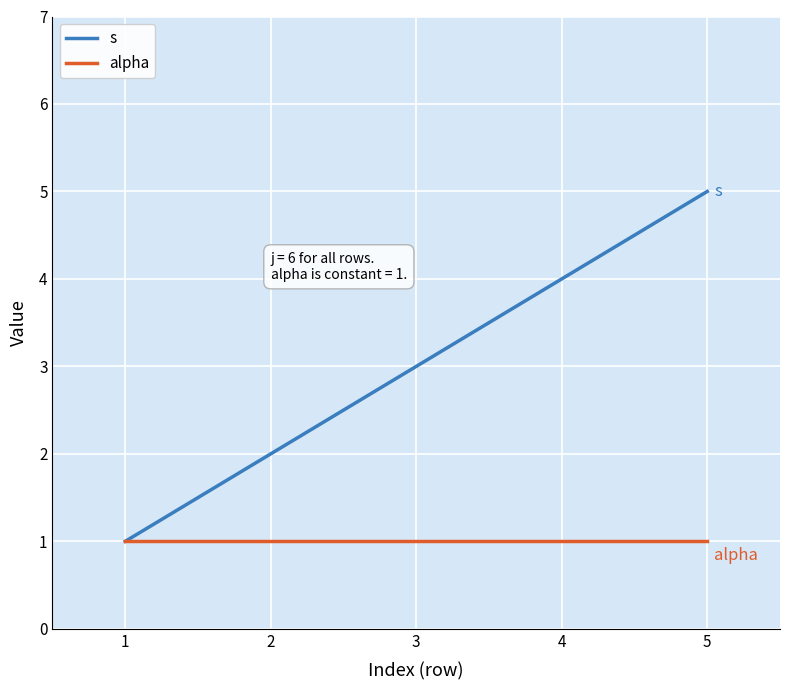

Between 1 and 2, which series saw the biggest shift?

s